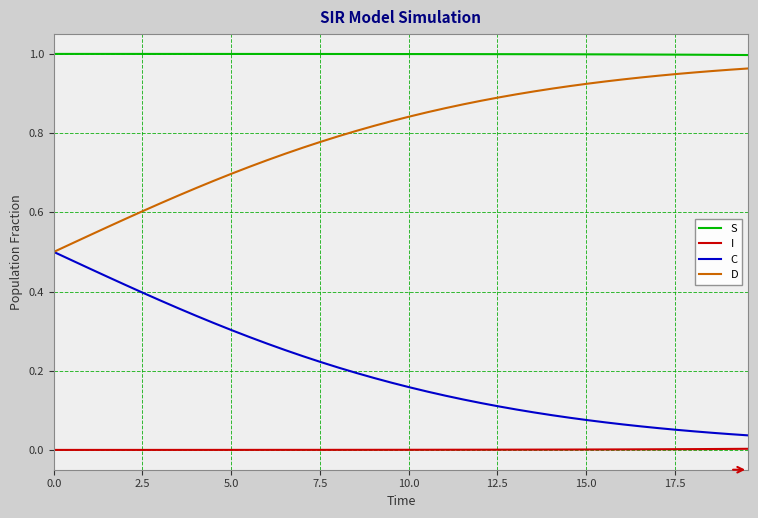

At how many categories does at least one series exceed 0?

40